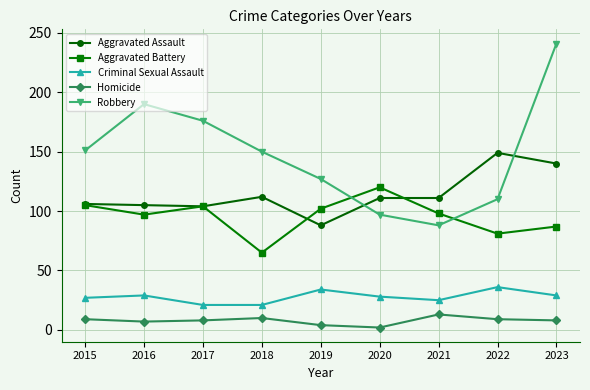

What is the value of the Robbery point at the 2nd from the left?

190